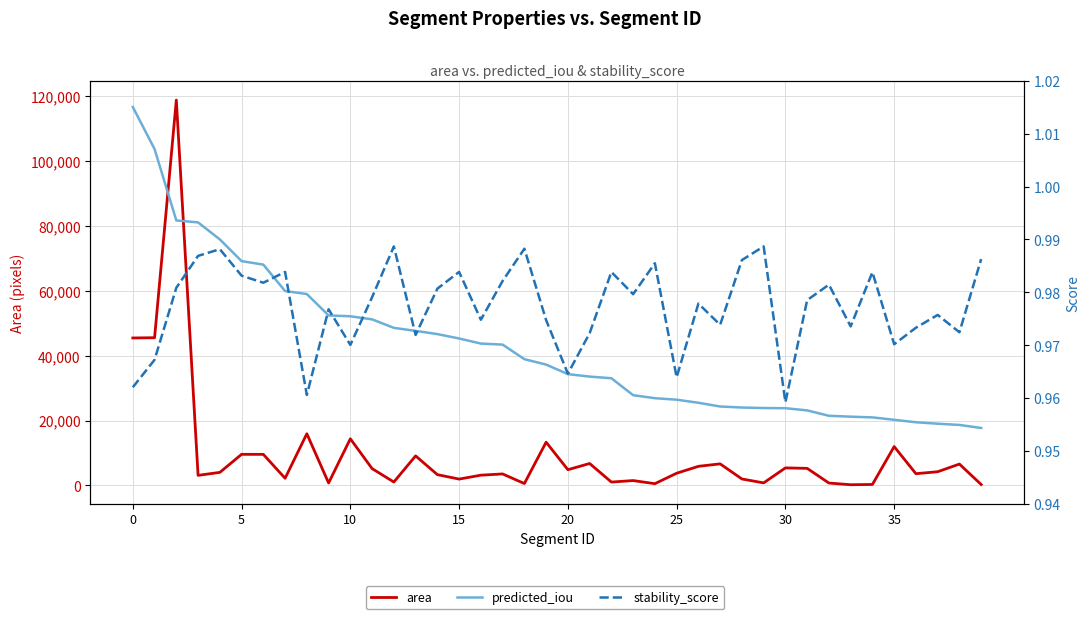

Count the predicted_iou values in the range 0 to 1.

38